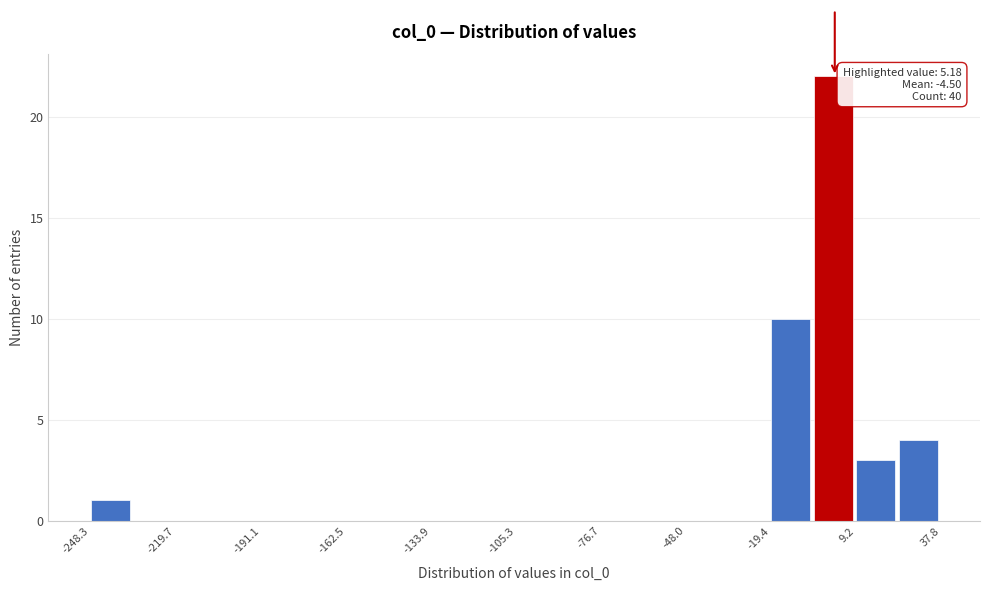

Around what value on the x-axis is the tallest bar? Give the approximate position of its centre, as read against the axis.

0